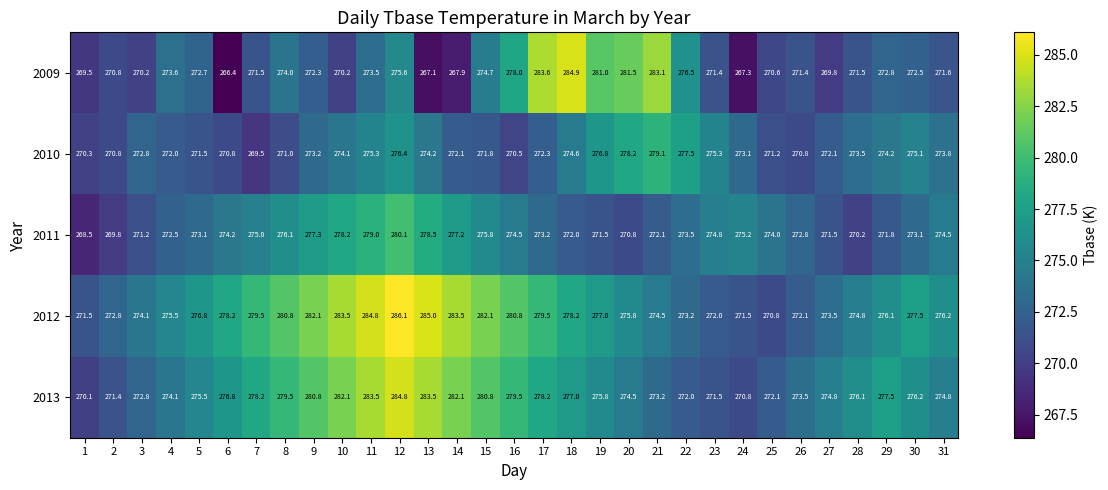

Rank the series by their maximum value, from lowest to highest.

2010, 2011, 2013, 2009, 2012